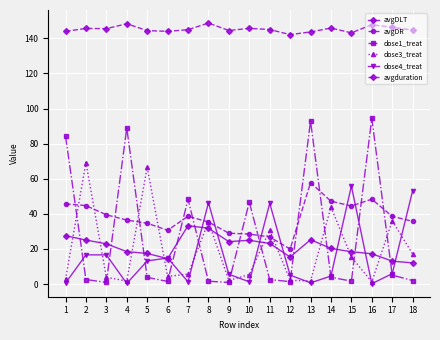

Which series has the largest total across all categories?

avgduration